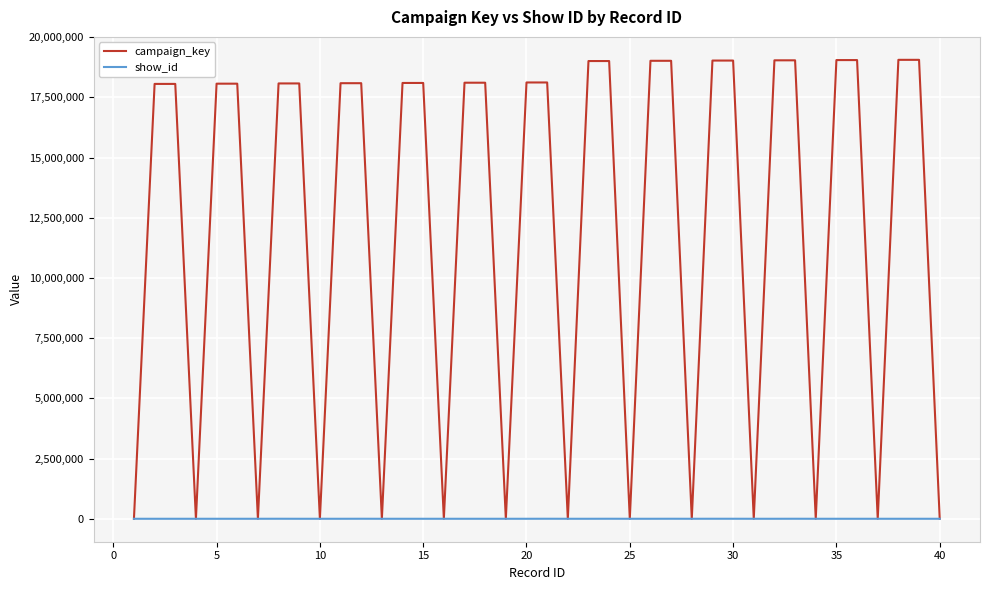

Which series has the widest spread of values?

campaign_key